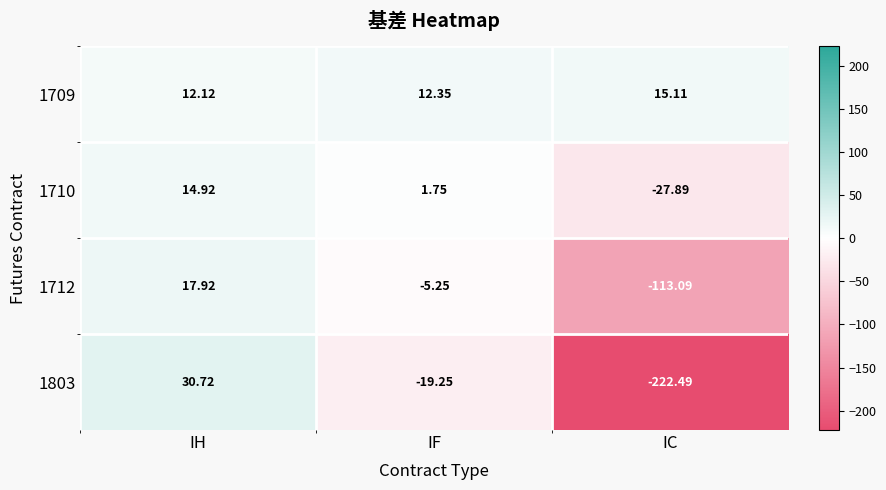

Where is 1803 nearest to the value -95?

IF